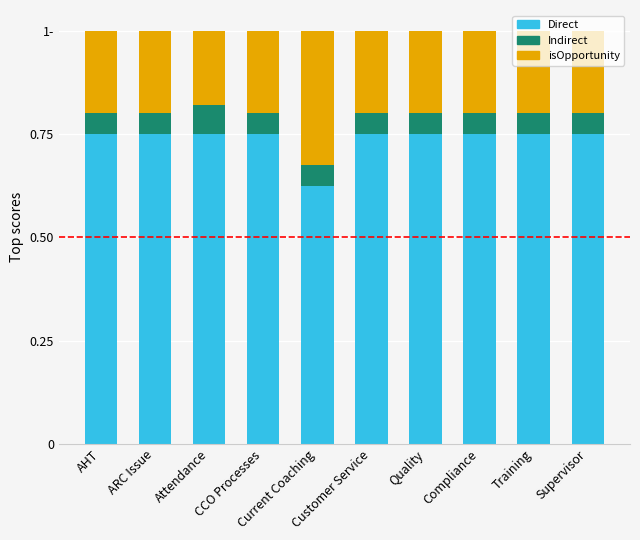

What is the label of the 1st bar from the right?

Supervisor